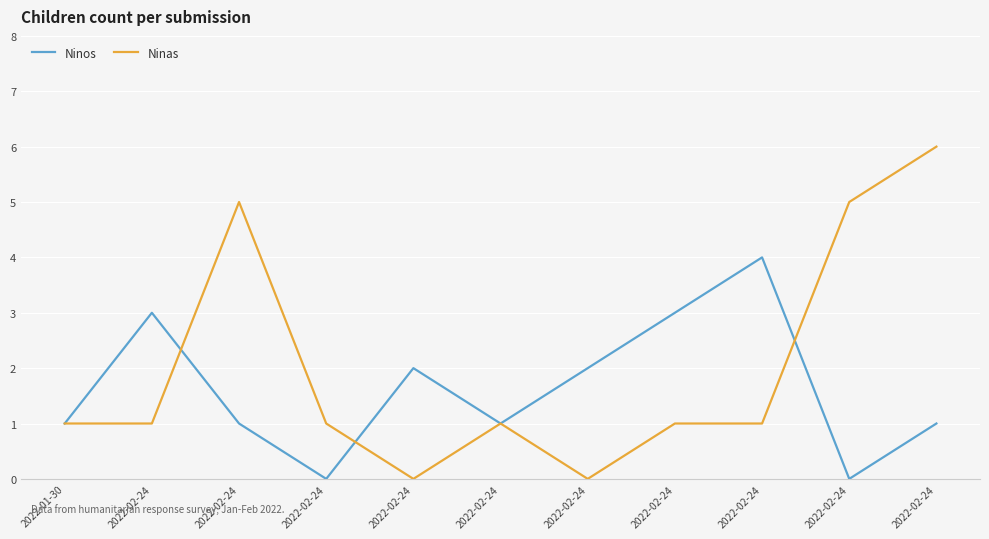

At which category is the sum across all series the highest?

2022-02-24